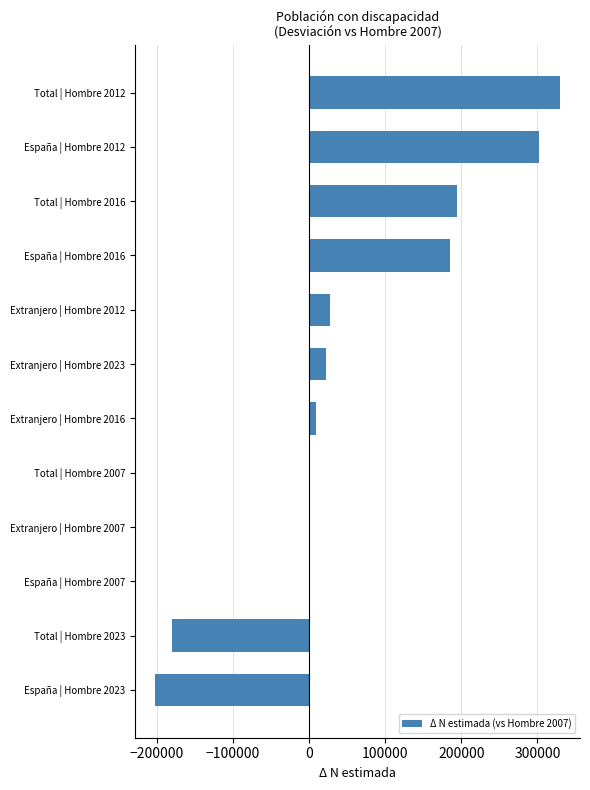

Are the bars horizontal?

Yes